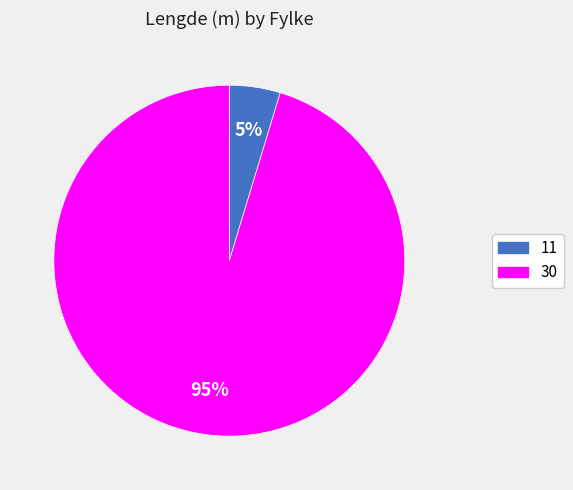

What is the largest slice in the pie chart?

30